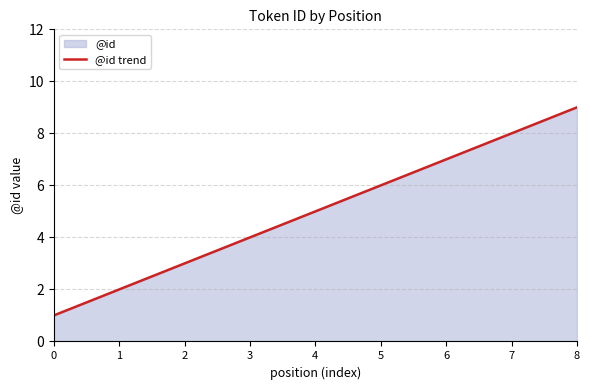

What is the difference between the second highest and minimum values?

8.0